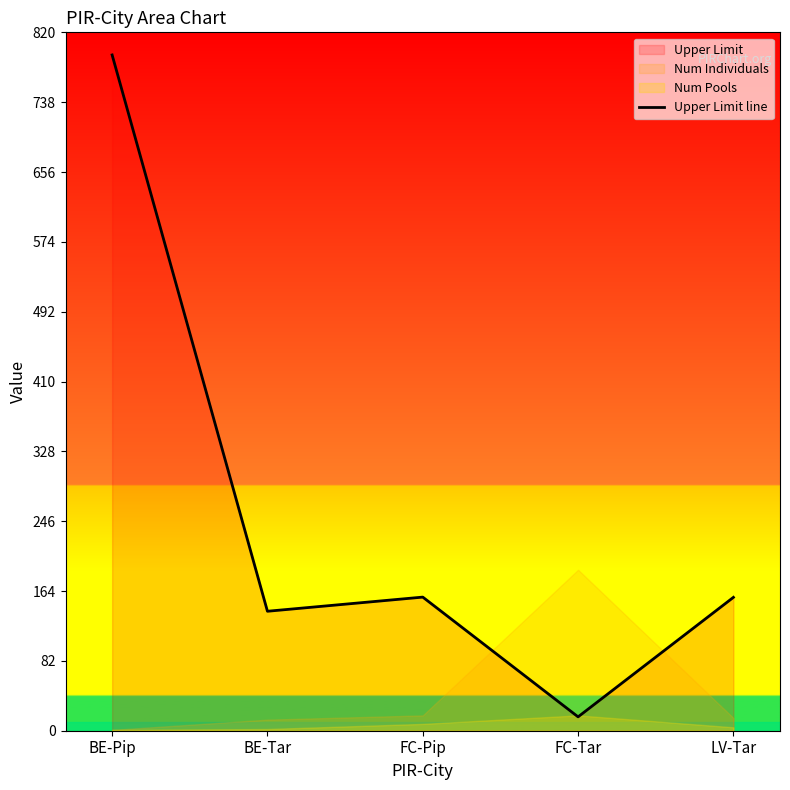

Reading left to right, list all the values displayed in this chart.

793.5	140.3	156.9	16.3	156.6